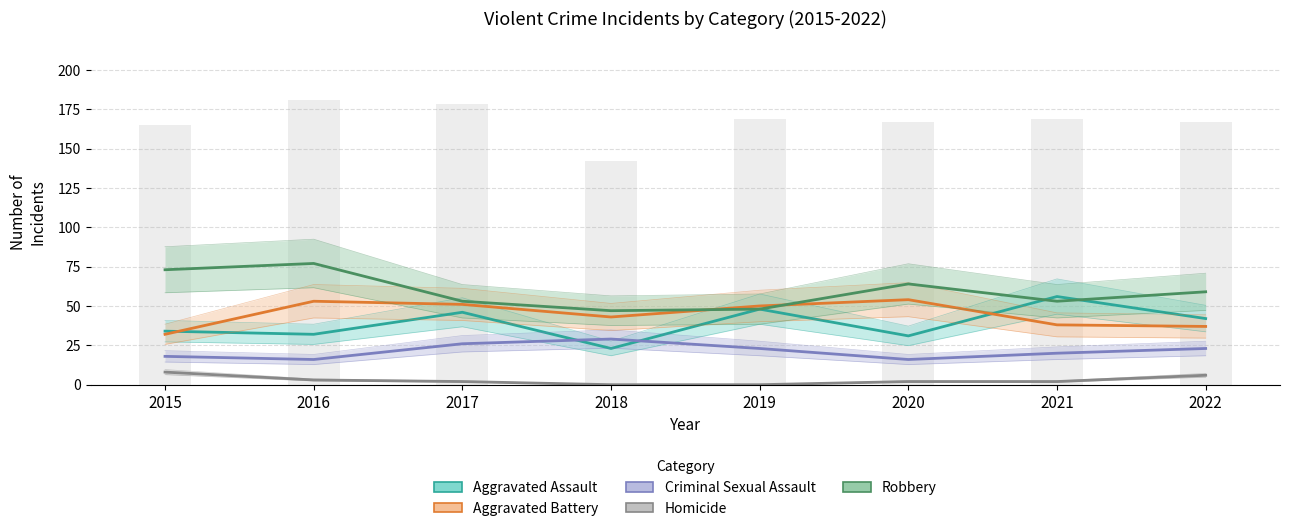

What is the difference between the Aggravated Battery values at 2015 and 2021?

6